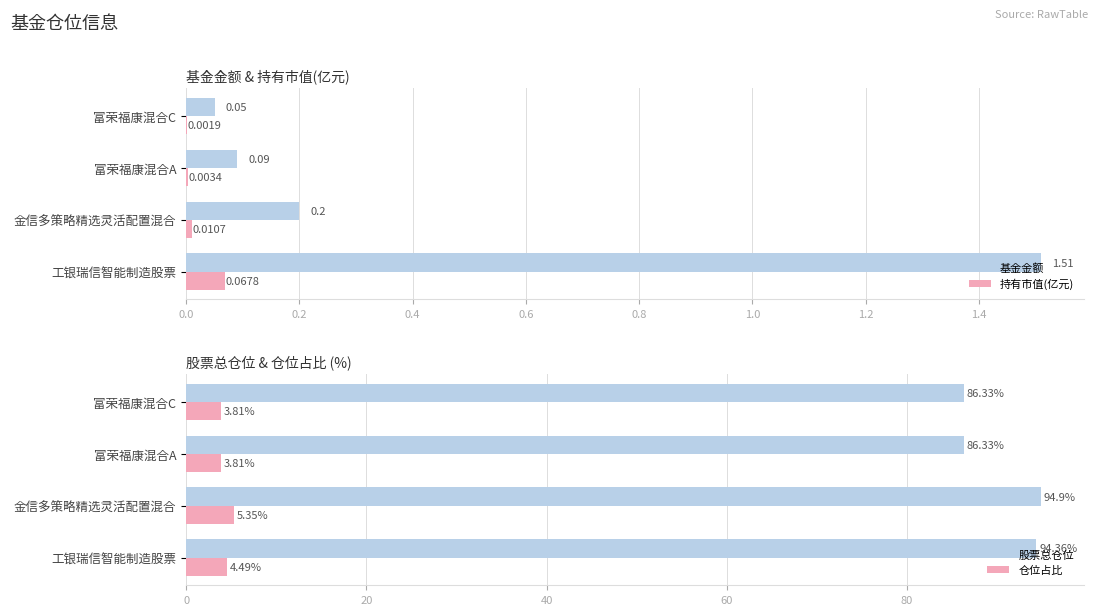

How many bars are there in each group?

4